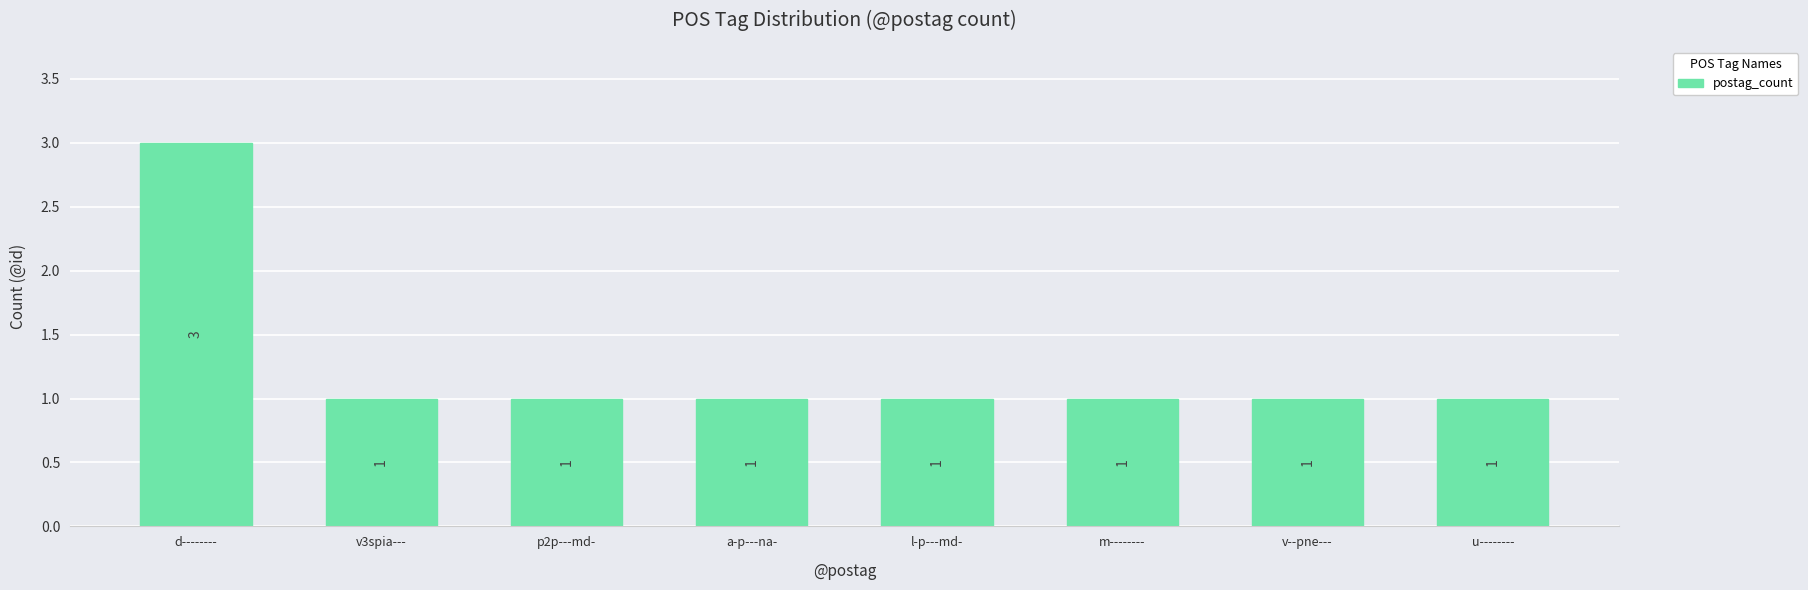

Approximately how many times larger is the value at a-p---na- compared to v--pne---?

1.0